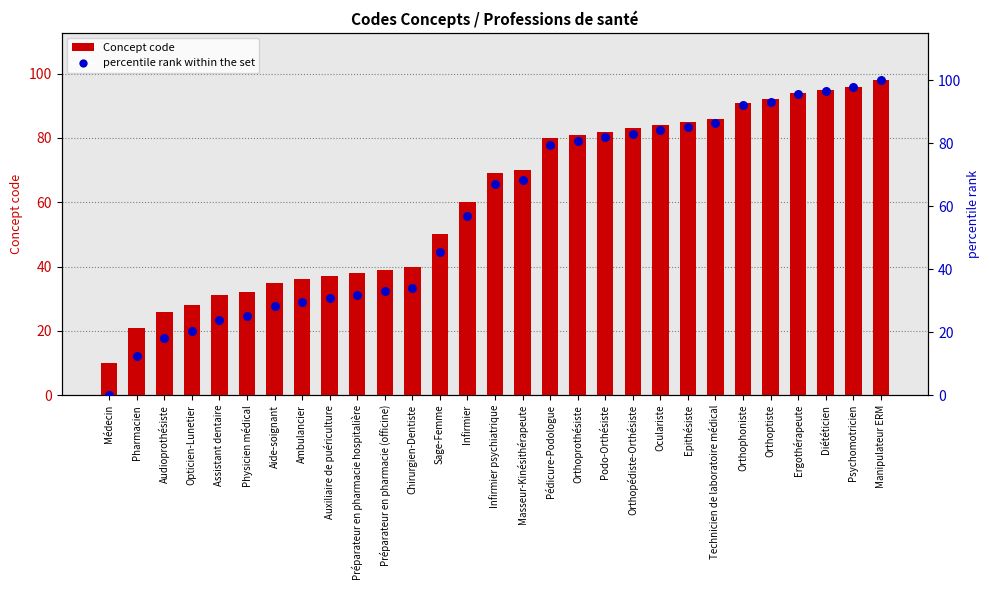

Which series has the largest total across all categories?

Concept code